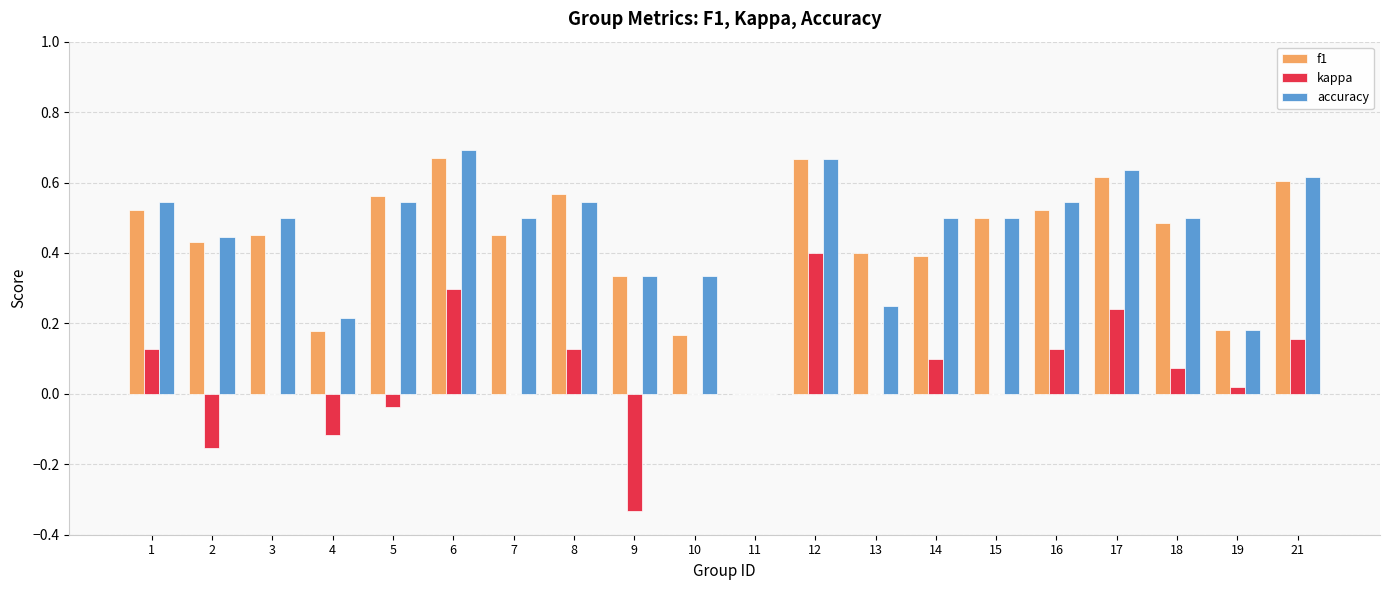

True or false: accuracy has a value of 0.3 at 3.

False